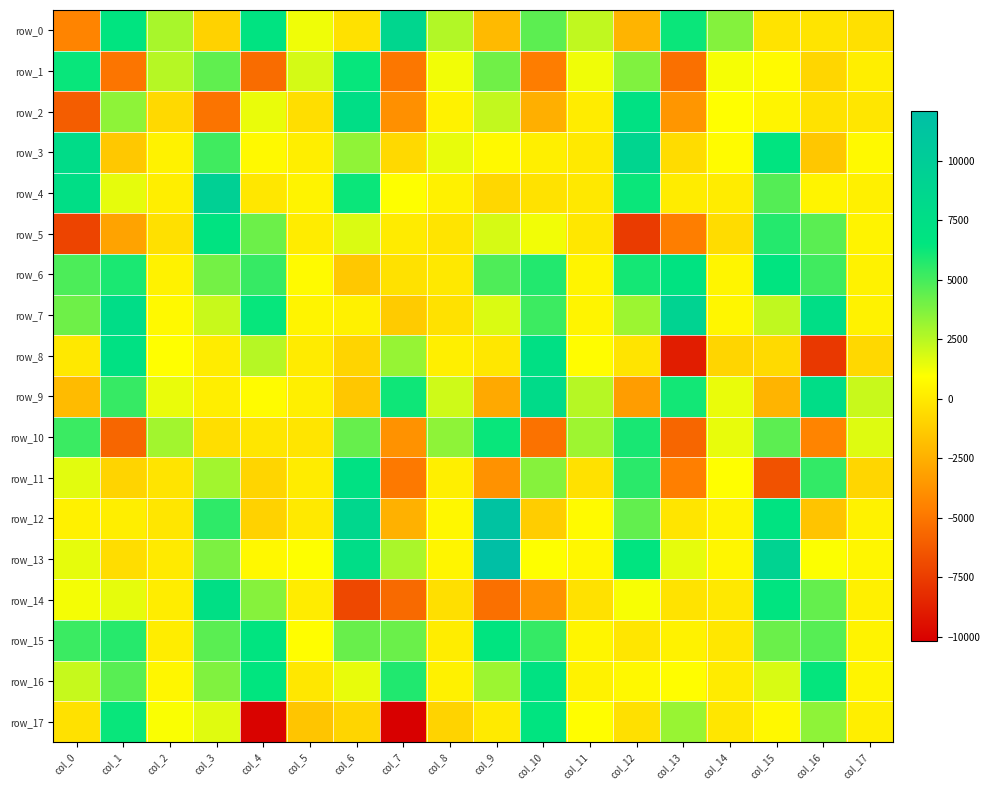

At which label does row_2 reach its peak?

col_6